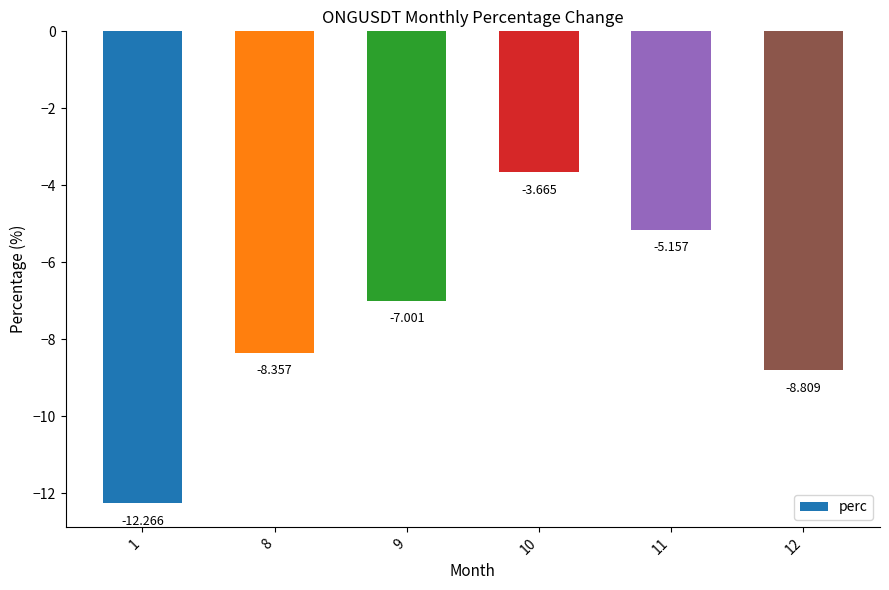

Reading left to right, extract all data points from this chart.

1=-12.3	8=-8.4	9=-7.0	10=-3.7	11=-5.2	12=-8.8